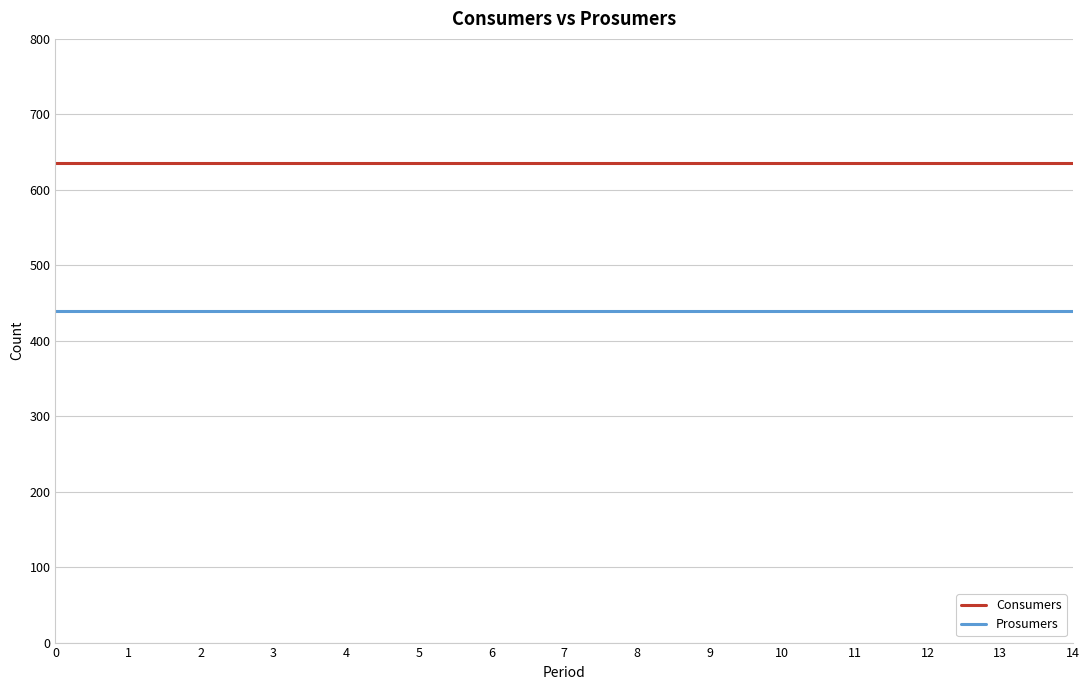

The value of Prosumers at 11 is 241. True or false?

False